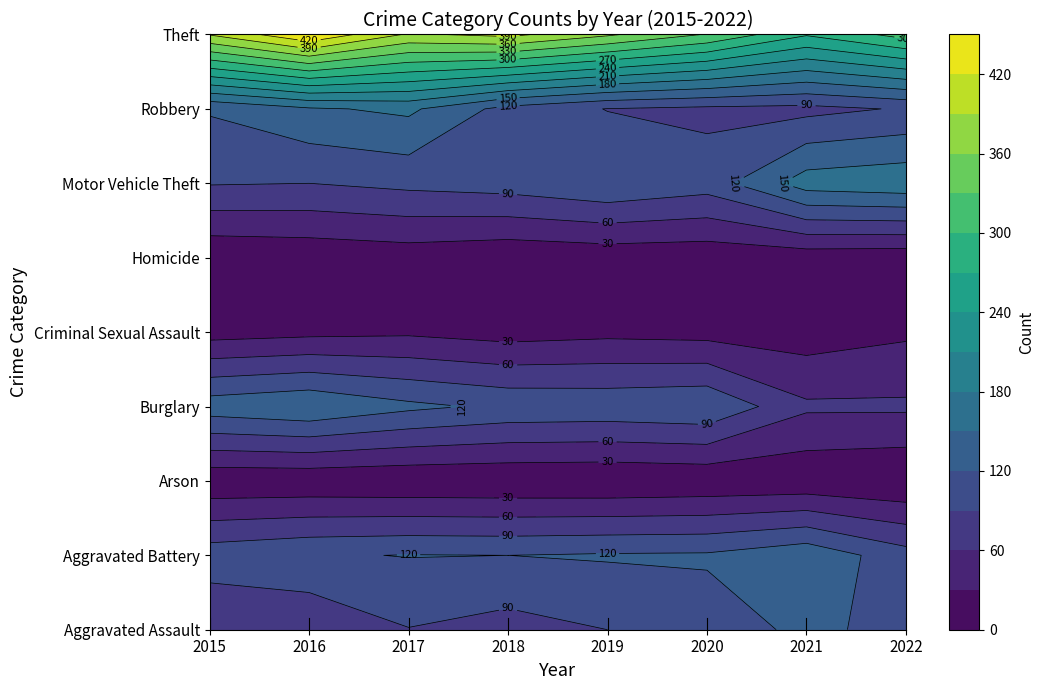

Reading left to right, what are all the values shown in this chart?

Aggravated Assault: 2015=61	2016=63	2017=89	2018=78	2019=90	2020=104	2021=127	2022=110
Aggravated Battery: 2015=107	2016=117	2017=121	2018=120	2019=123	2020=124	2021=142	2022=102
Arson: 2015=6	2016=6	2017=4	2018=3	2019=2	2020=5	2021=6	2022=1
Burglary: 2015=137	2016=148	2017=127	2018=114	2019=112	2020=117	2021=65	2022=65
Criminal Sexual Assault: 2015=17	2016=22	2017=25	2018=17	2019=22	2020=19	2021=14	2022=25
Homicide: 2015=4	2016=8	2017=13	2018=6	2019=10	2020=9	2021=12	2022=10
Motor Vehicle Theft: 2015=92	2016=90	2017=98	2018=104	2019=118	2020=104	2021=165	2022=172
Robbery: 2015=123	2016=146	2017=156	2018=109	2019=89	2020=83	2021=81	2022=93
Theft: 2015=392	2016=448	2017=386	2018=398	2019=365	2020=328	2021=273	2022=312